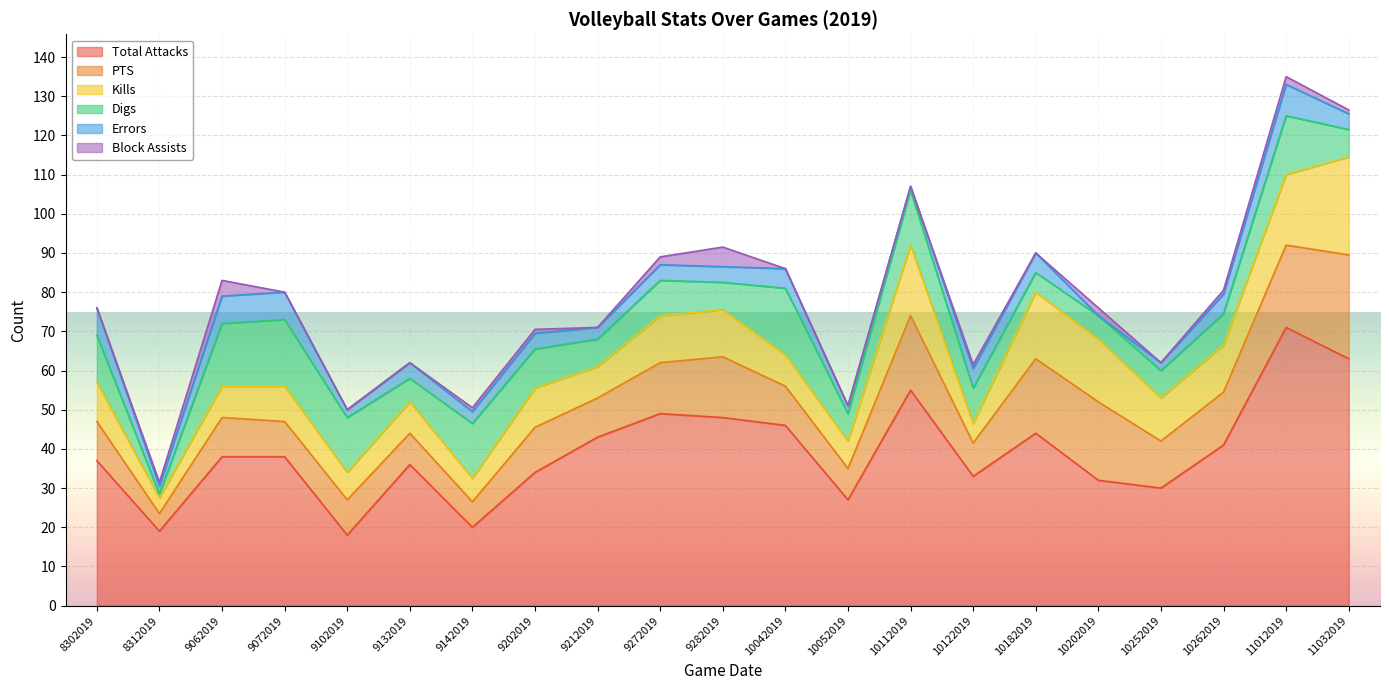

What is the maximum value for Errors?

8.0